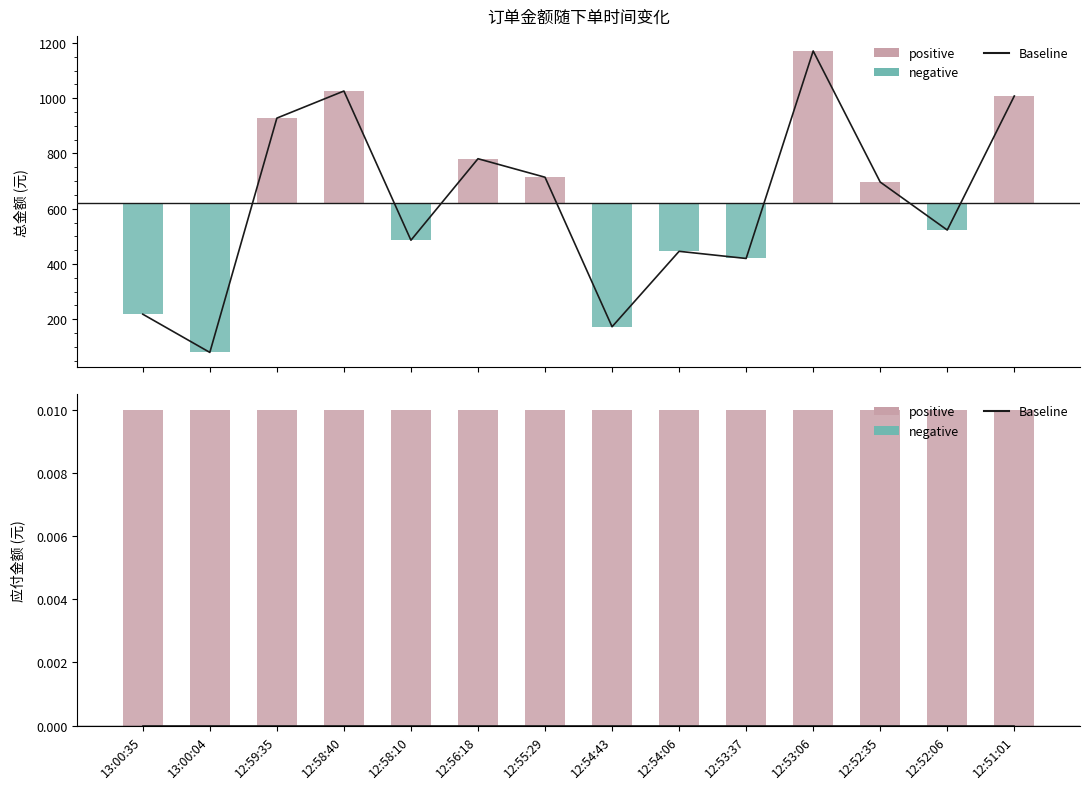

What is the greatest value displayed?

1171.0